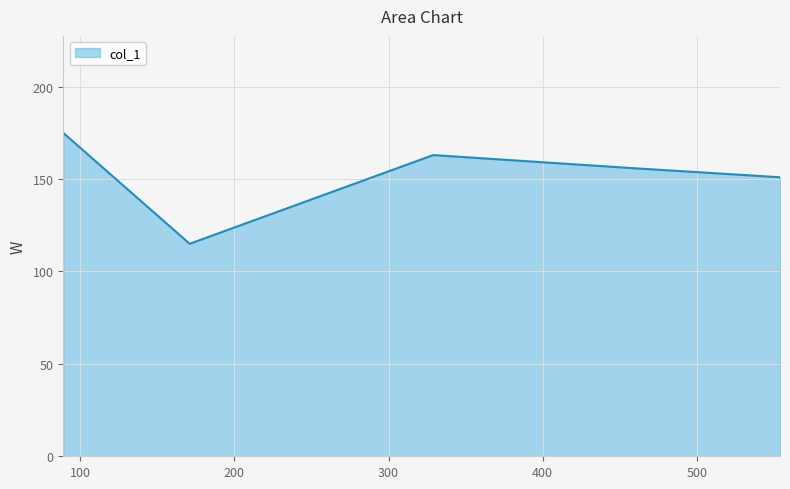

What is the sum of all values?

760